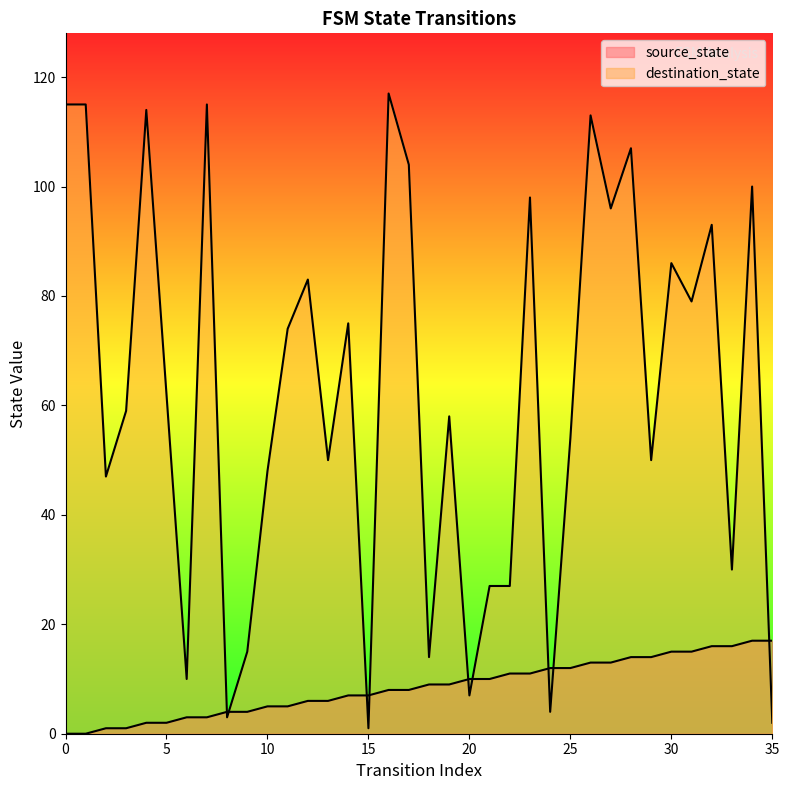

Where is source_state nearest to the value 8?

16